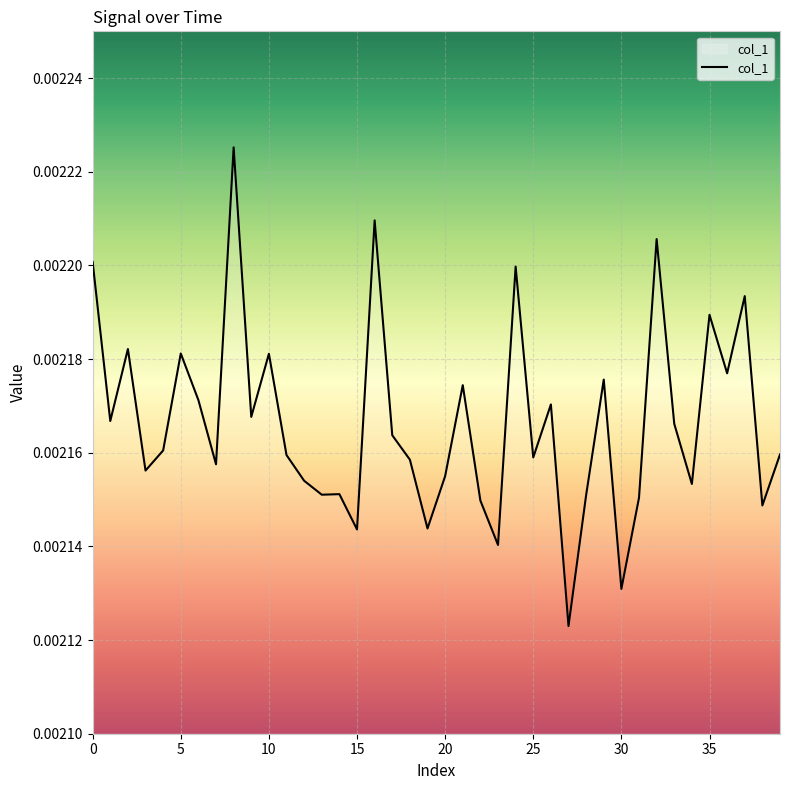

How many lines are shown in the chart?

1